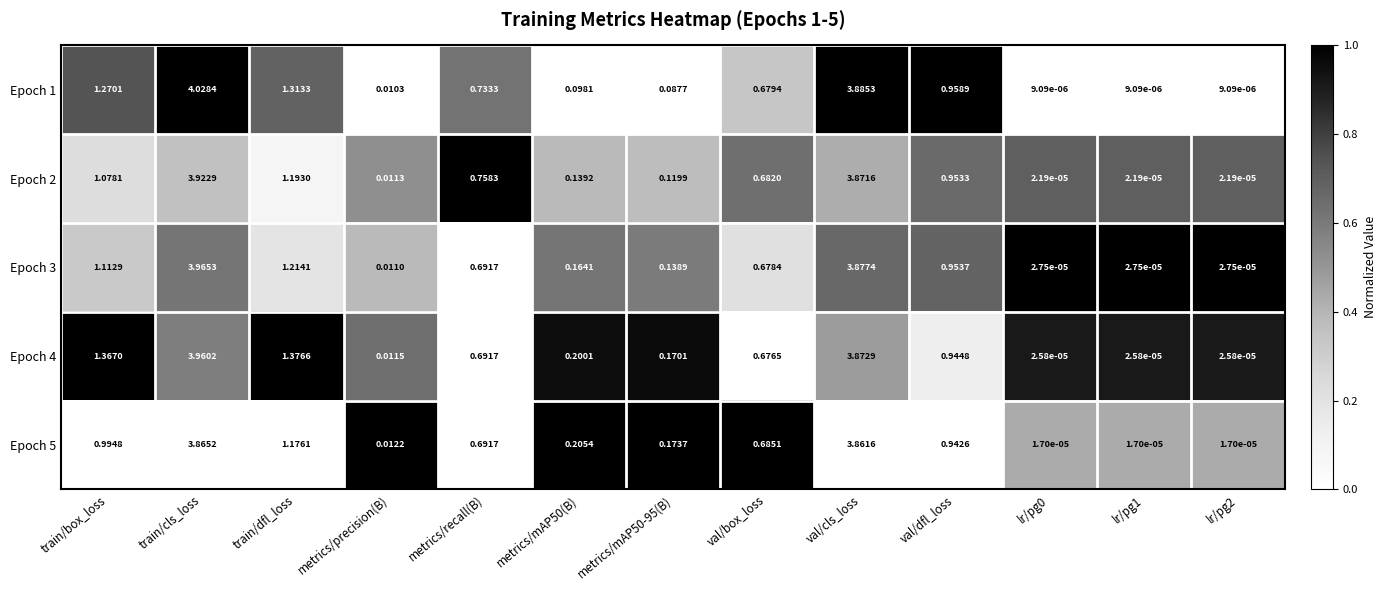

At which label is Epoch 1 closest to 2?

train/dfl_loss